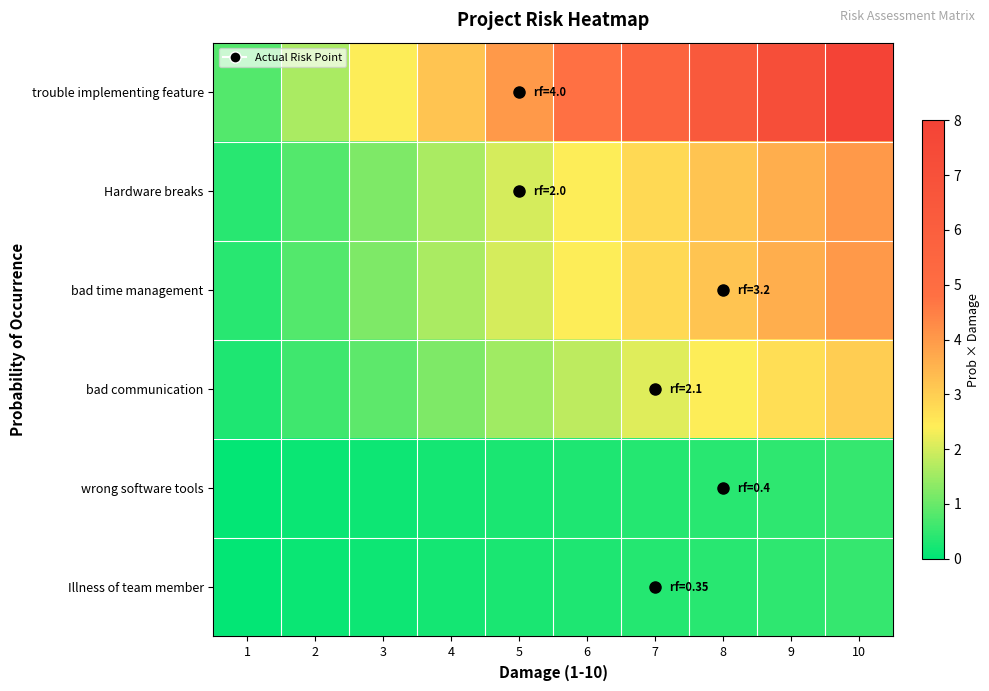

How many distinct data groups are displayed?

6